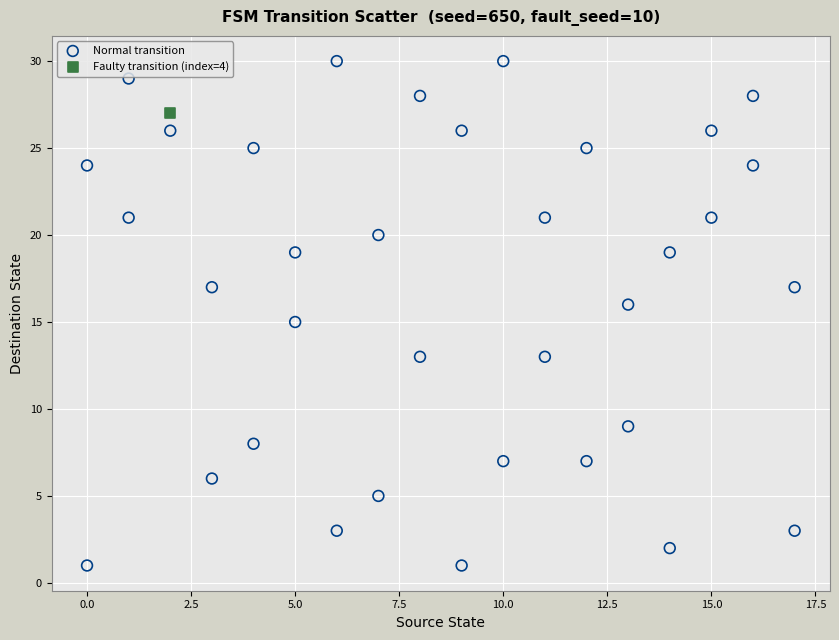

What are all the series names shown in the legend?

Normal transition, Faulty transition (index=4)